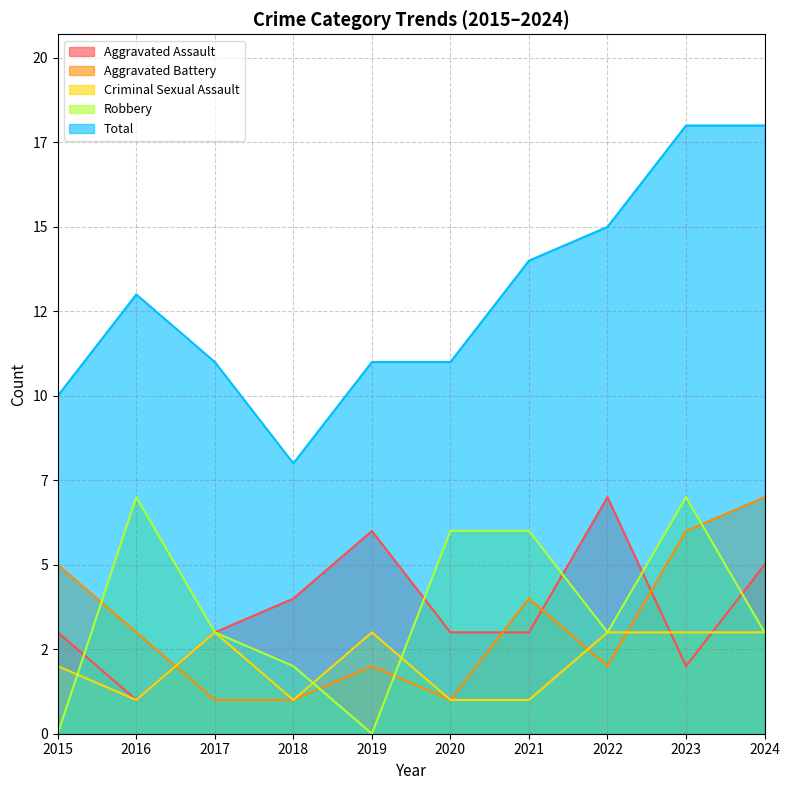

In Aggravated Assault, how many points are lower than both neighbors (excluding endpoints)?

2